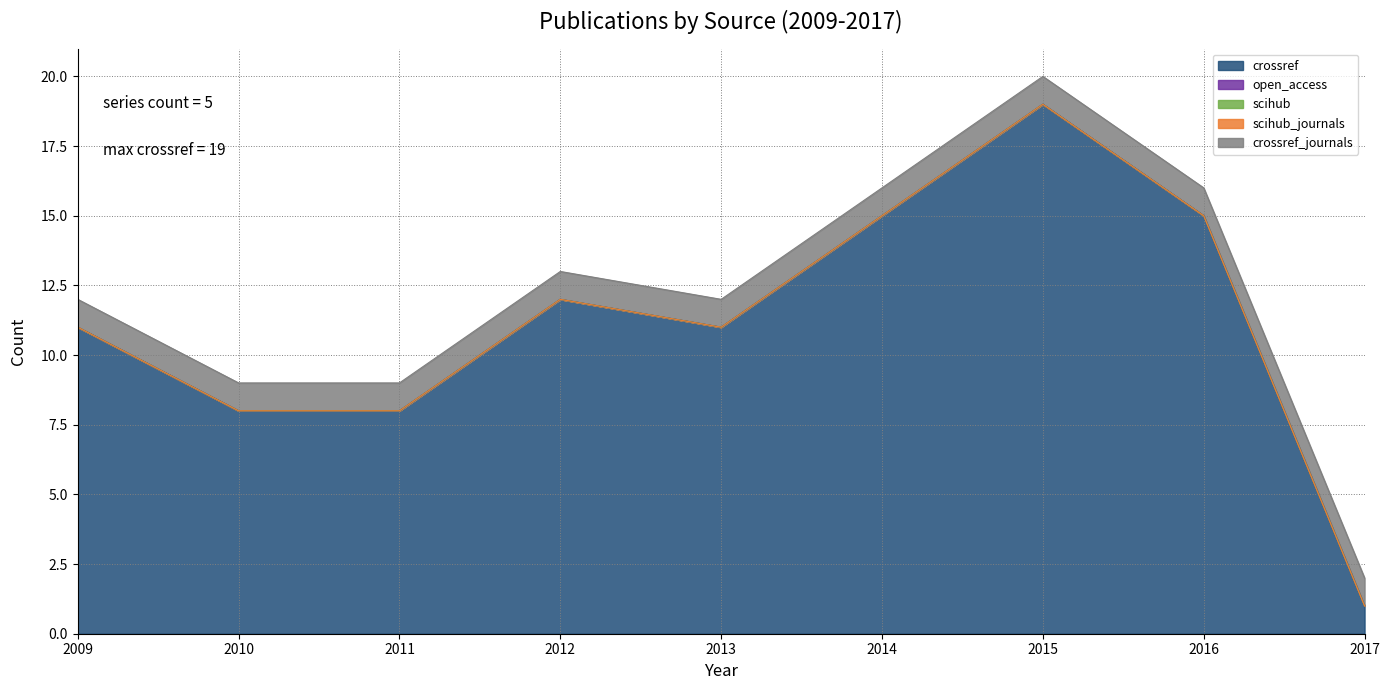

The scihub_journals series shows 0 at 2013. True or false?

True